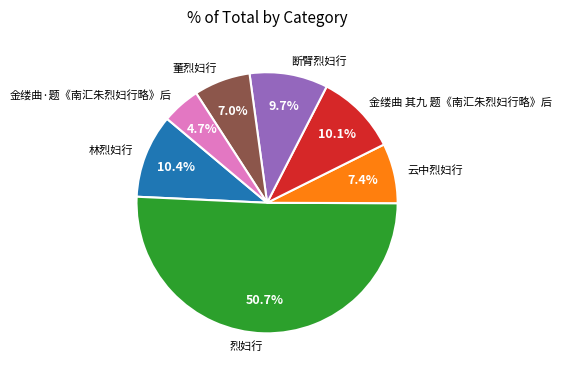

Which category accounts for the majority?

烈妇行